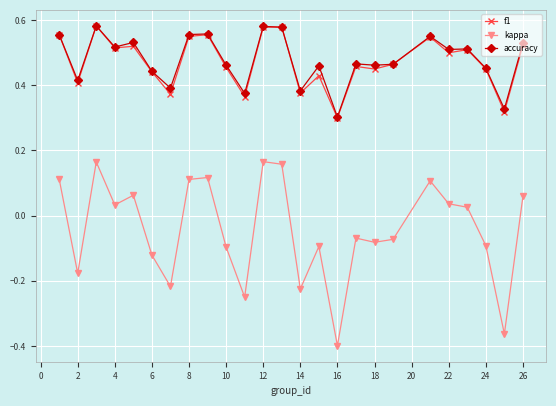

At how many categories does at least one series exceed 0?

25